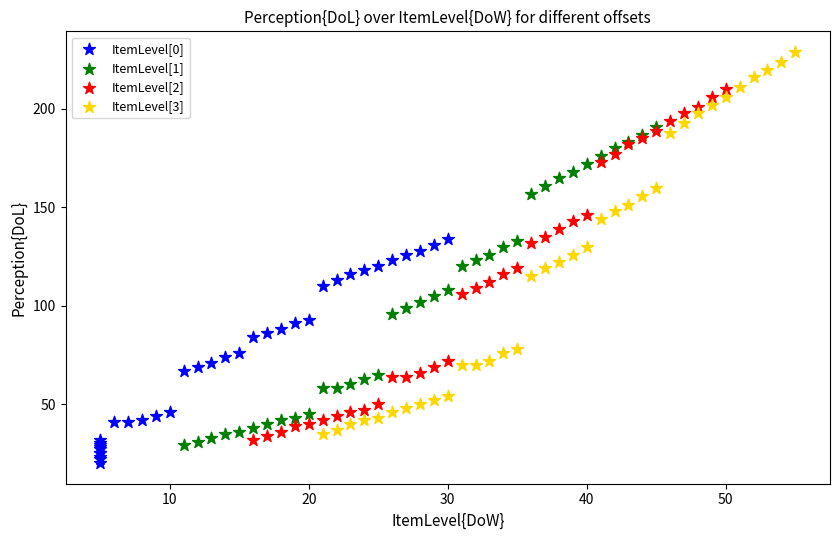

Which series reaches the maximum Y coordinate?

ItemLevel[3]